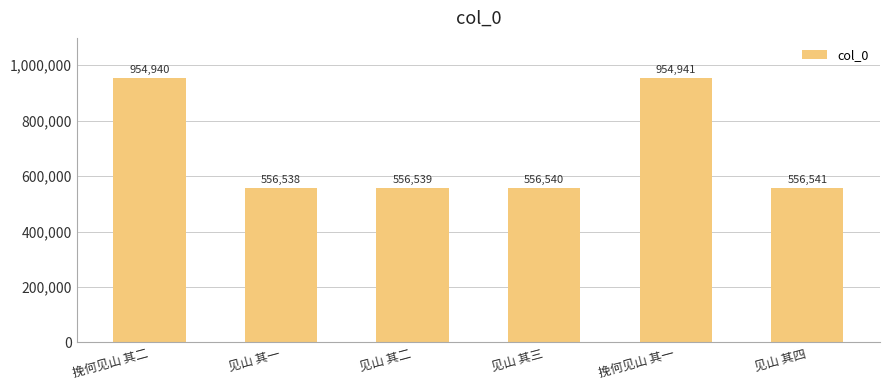

Are the bars horizontal?

No